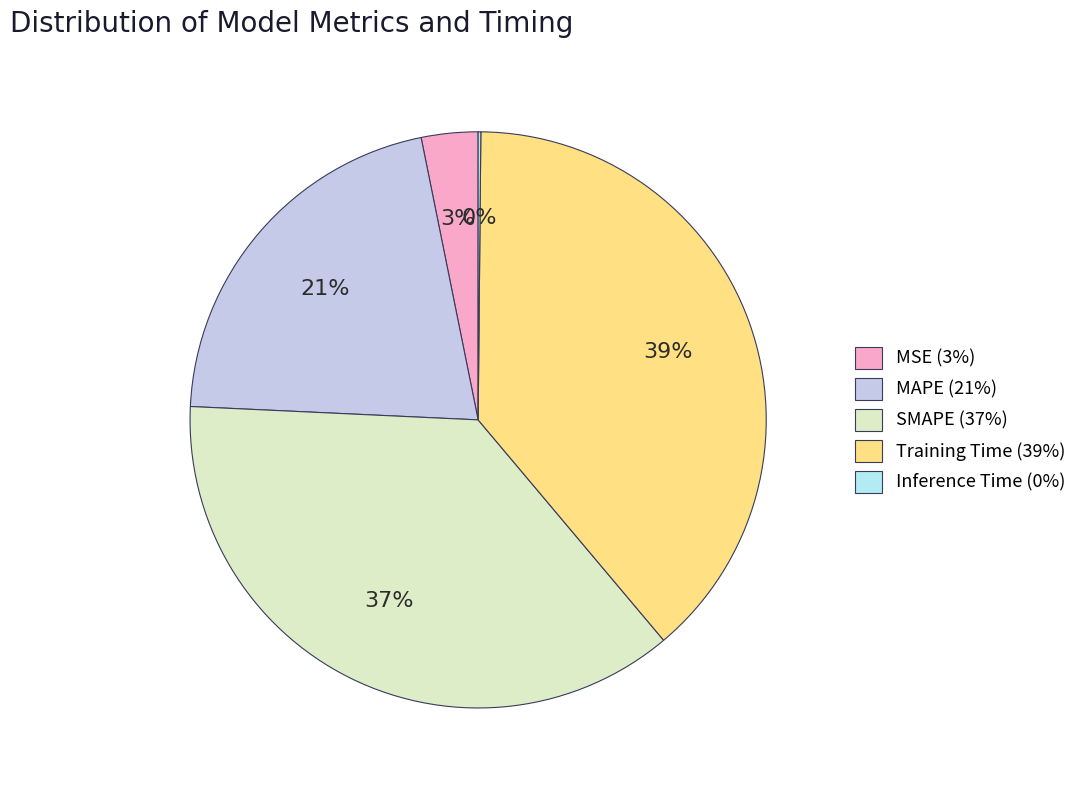

What is the smallest slice in the pie chart?

Inference Time